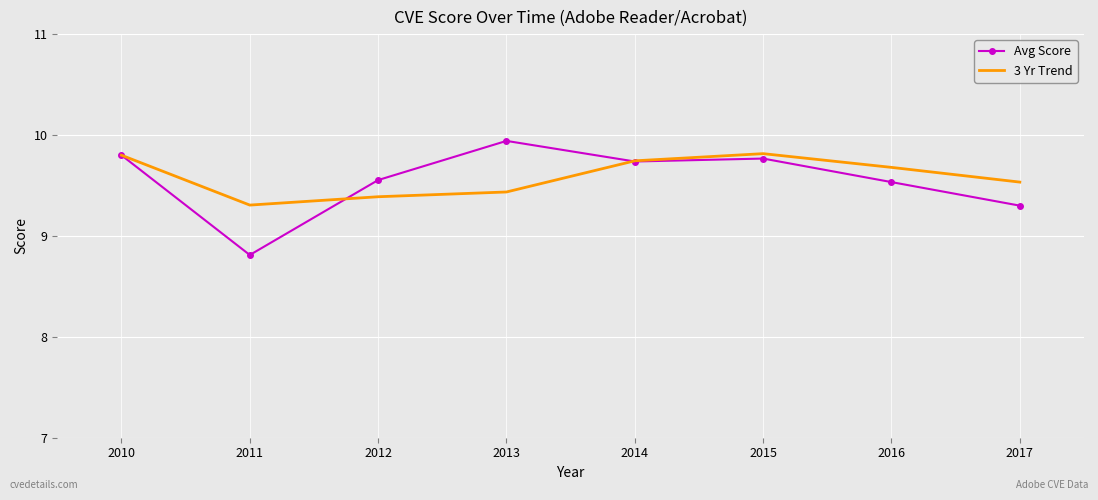

What is the difference between the maximum and minimum values in the 3 Yr Trend series?

0.5